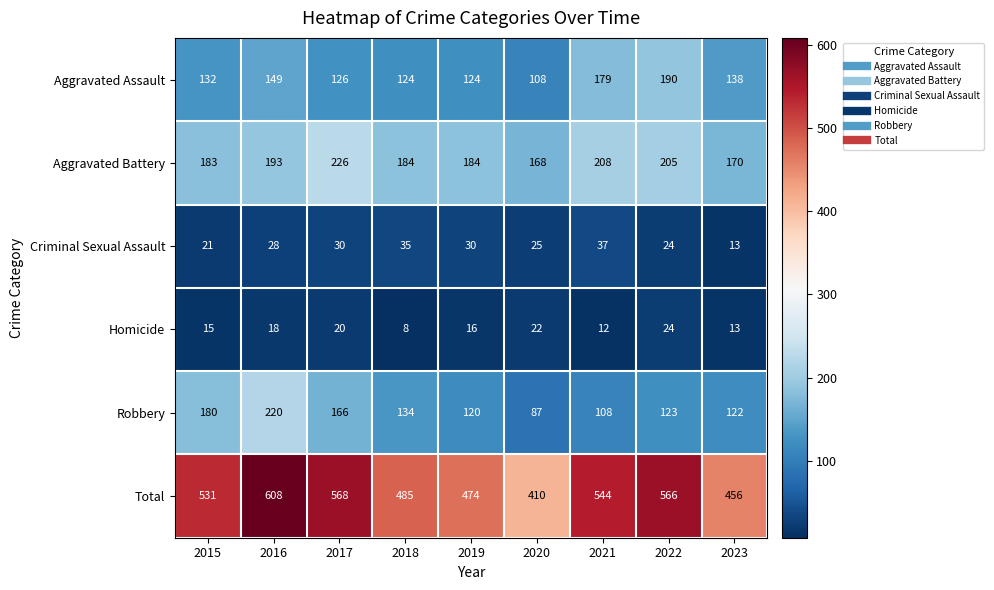

What is the maximum value for Total?

608